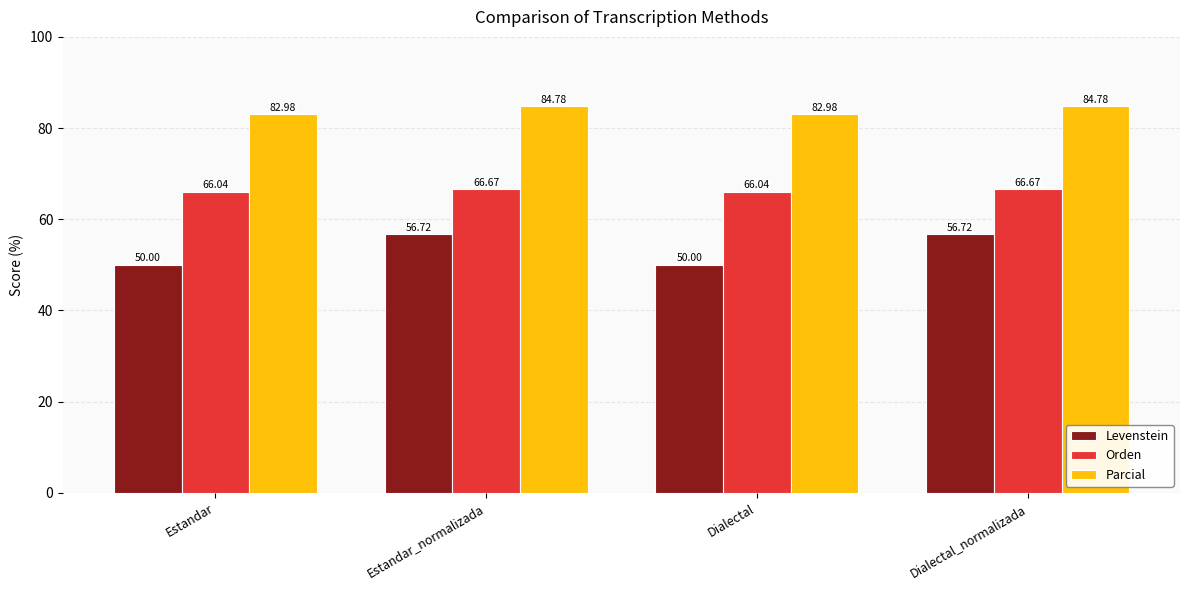

Rank the series at Estandar from lowest to highest value.

Levenstein, Orden, Parcial